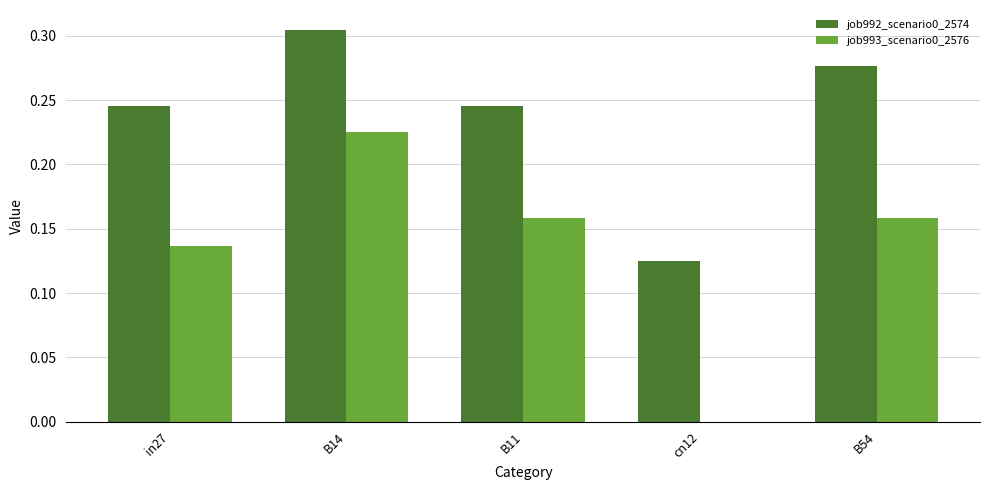

Does the chart contain stacked bars?

No